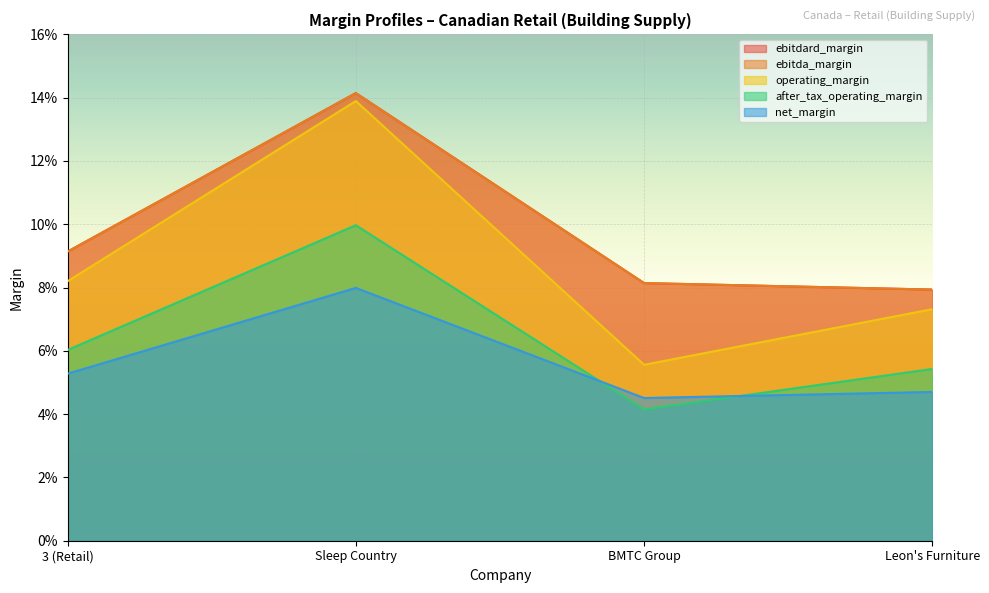

Reading left to right, what are all the values shown in this chart?

ebitdard_margin: 0.1	0.1	0.1	0.1
ebitda_margin: 0.1	0.1	0.1	0.1
operating_margin: 0.1	0.1	0.1	0.1
after_tax_operating_margin: 0.1	0.1	0.0	0.1
net_margin: 0.1	0.1	0.0	0.0